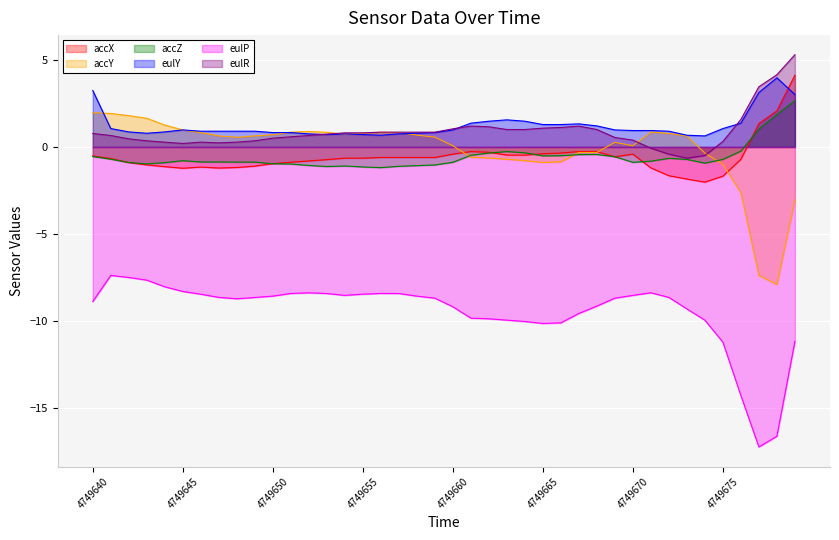

In accX, how many points are higher than both neighbors (excluding endpoints)?

3